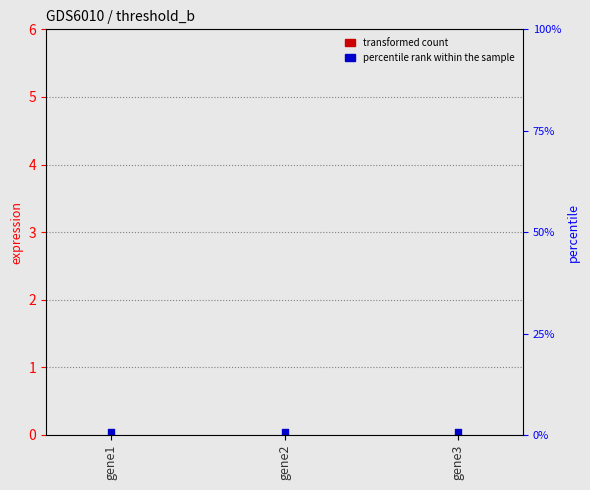

What are all the series names shown in the legend?

transformed count, percentile rank within the sample